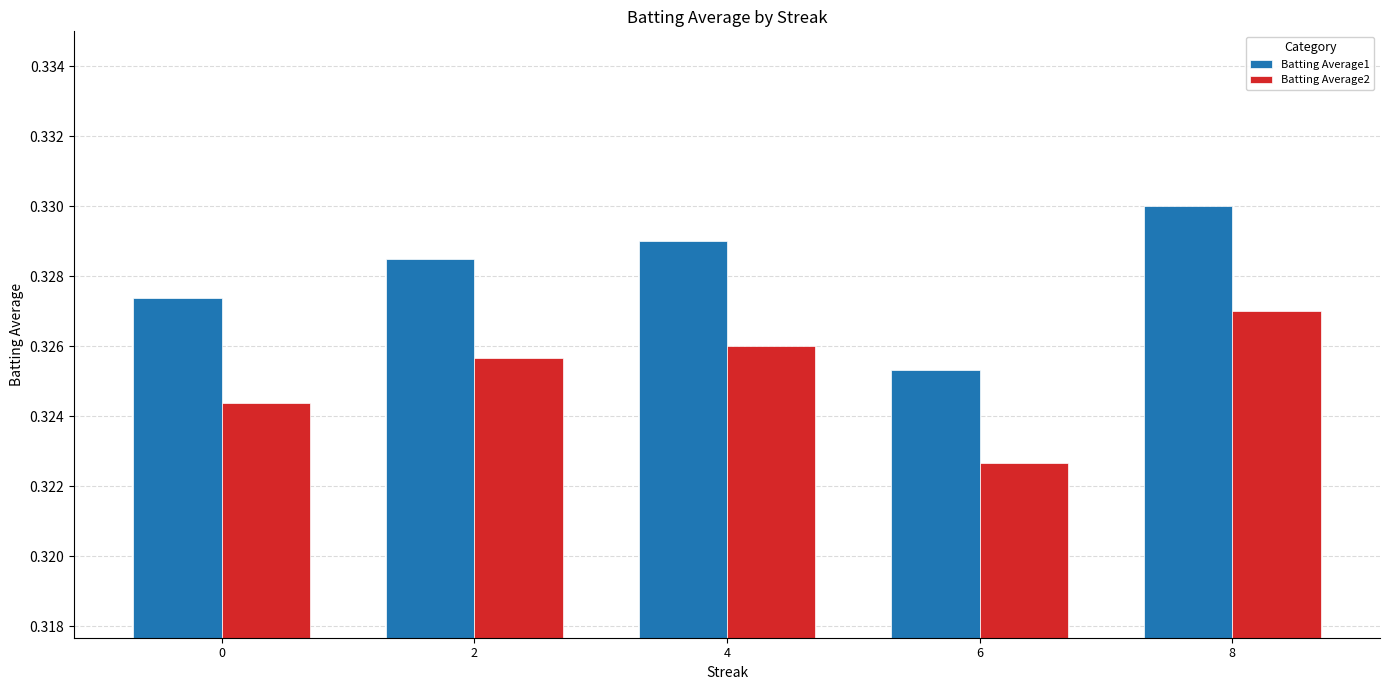

What is the total value across all series at 6?

0.6